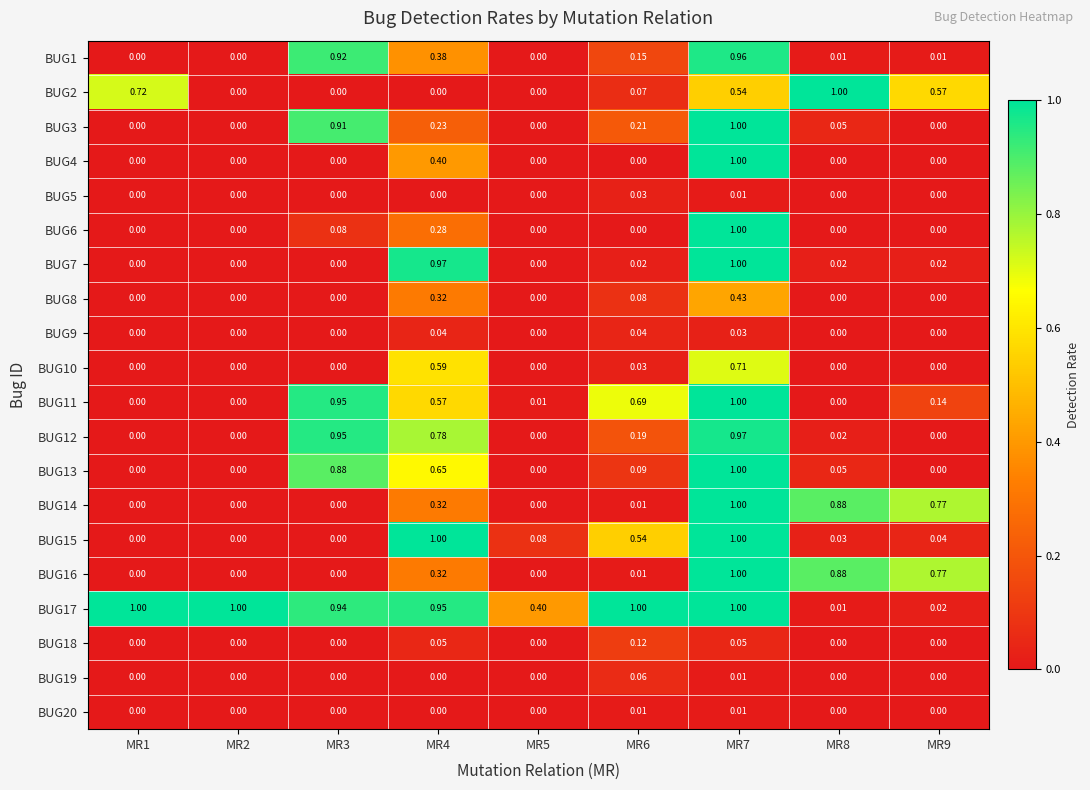

Reading right to left, list all the values displayed in this chart.

BUG1: MR9=0.0	MR8=0.0	MR7=1.0	MR6=0.1	MR5=0.0	MR4=0.4	MR3=0.9	MR2=0.0	MR1=0.0
BUG2: MR9=0.6	MR8=1.0	MR7=0.5	MR6=0.1	MR5=0.0	MR4=0.0	MR3=0.0	MR2=0.0	MR1=0.7
BUG3: MR9=0.0	MR8=0.1	MR7=1.0	MR6=0.2	MR5=0.0	MR4=0.2	MR3=0.9	MR2=0.0	MR1=0.0
BUG4: MR9=0.0	MR8=0.0	MR7=1.0	MR6=0.0	MR5=0.0	MR4=0.4	MR3=0.0	MR2=0.0	MR1=0.0
BUG5: MR9=0.0	MR8=0.0	MR7=0.0	MR6=0.0	MR5=0.0	MR4=0.0	MR3=0.0	MR2=0.0	MR1=0.0
BUG6: MR9=0.0	MR8=0.0	MR7=1.0	MR6=0.0	MR5=0.0	MR4=0.3	MR3=0.1	MR2=0.0	MR1=0.0
BUG7: MR9=0.0	MR8=0.0	MR7=1.0	MR6=0.0	MR5=0.0	MR4=1.0	MR3=0.0	MR2=0.0	MR1=0.0
BUG8: MR9=0.0	MR8=0.0	MR7=0.4	MR6=0.1	MR5=0.0	MR4=0.3	MR3=0.0	MR2=0.0	MR1=0.0
BUG9: MR9=0.0	MR8=0.0	MR7=0.0	MR6=0.0	MR5=0.0	MR4=0.0	MR3=0.0	MR2=0.0	MR1=0.0
BUG10: MR9=0.0	MR8=0.0	MR7=0.7	MR6=0.0	MR5=0.0	MR4=0.6	MR3=0.0	MR2=0.0	MR1=0.0
BUG11: MR9=0.1	MR8=0.0	MR7=1.0	MR6=0.7	MR5=0.0	MR4=0.6	MR3=0.9	MR2=0.0	MR1=0.0
BUG12: MR9=0.0	MR8=0.0	MR7=1.0	MR6=0.2	MR5=0.0	MR4=0.8	MR3=0.9	MR2=0.0	MR1=0.0
BUG13: MR9=0.0	MR8=0.1	MR7=1.0	MR6=0.1	MR5=0.0	MR4=0.7	MR3=0.9	MR2=0.0	MR1=0.0
BUG14: MR9=0.8	MR8=0.9	MR7=1.0	MR6=0.0	MR5=0.0	MR4=0.3	MR3=0.0	MR2=0.0	MR1=0.0
BUG15: MR9=0.0	MR8=0.0	MR7=1.0	MR6=0.5	MR5=0.1	MR4=1.0	MR3=0.0	MR2=0.0	MR1=0.0
BUG16: MR9=0.8	MR8=0.9	MR7=1.0	MR6=0.0	MR5=0.0	MR4=0.3	MR3=0.0	MR2=0.0	MR1=0.0
BUG17: MR9=0.0	MR8=0.0	MR7=1.0	MR6=1.0	MR5=0.4	MR4=0.9	MR3=0.9	MR2=1.0	MR1=1.0
BUG18: MR9=0.0	MR8=0.0	MR7=0.1	MR6=0.1	MR5=0.0	MR4=0.1	MR3=0.0	MR2=0.0	MR1=0.0
BUG19: MR9=0.0	MR8=0.0	MR7=0.0	MR6=0.1	MR5=0.0	MR4=0.0	MR3=0.0	MR2=0.0	MR1=0.0
BUG20: MR9=0.0	MR8=0.0	MR7=0.0	MR6=0.0	MR5=0.0	MR4=0.0	MR3=0.0	MR2=0.0	MR1=0.0